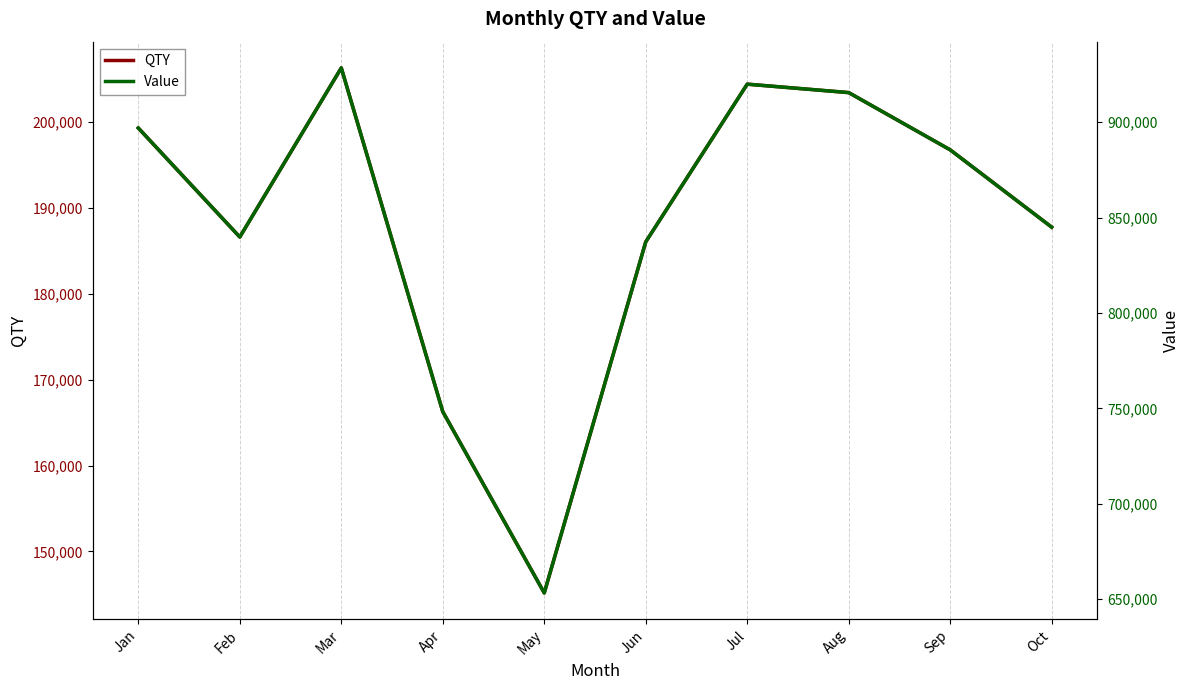

Which series has the largest range (max minus min)?

Value